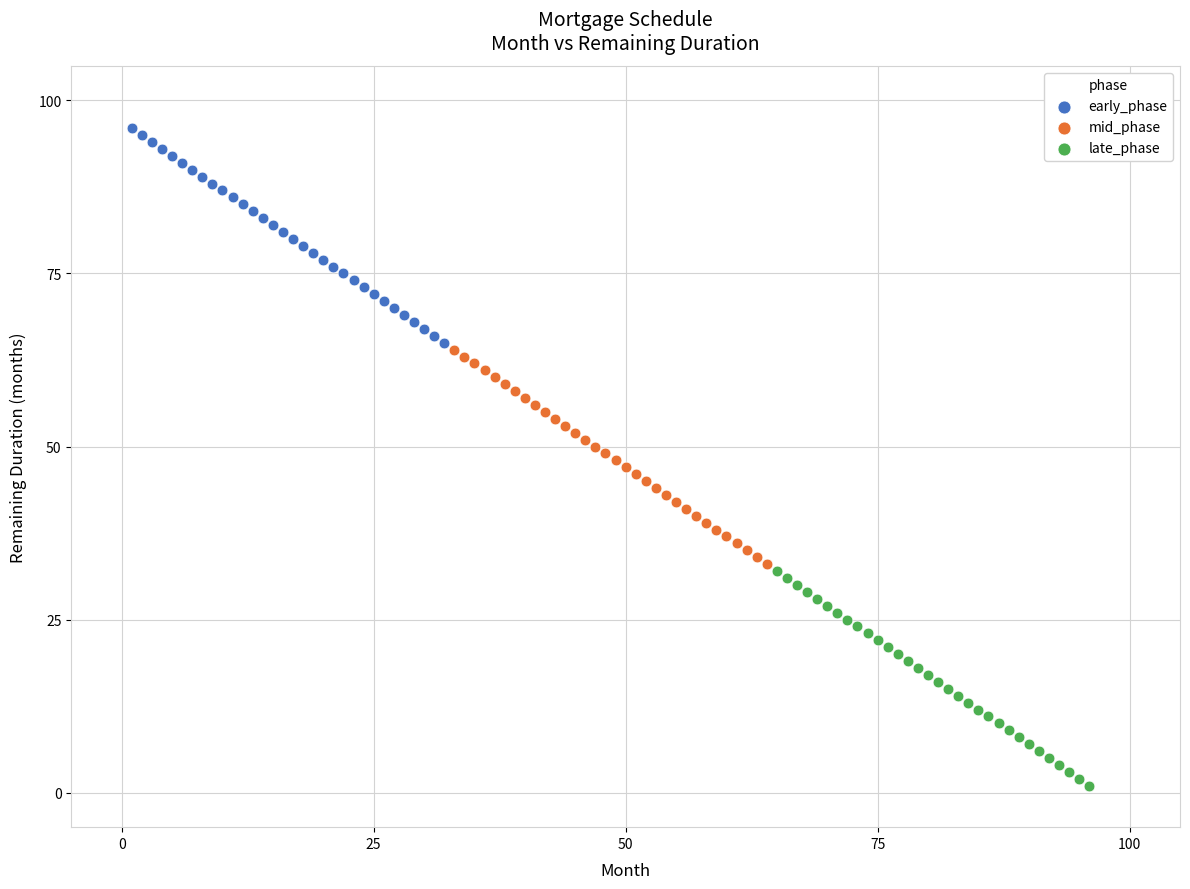

Which series contains the highest Y value?

early_phase